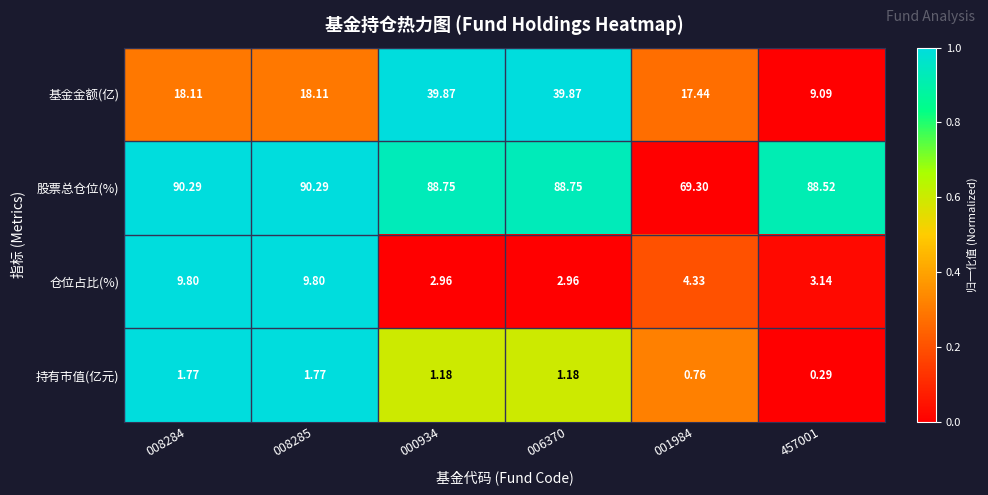

Is the value of 持有市值(亿元) at 008285 greater than the value of 股票总仓位(%) at 008284?

No